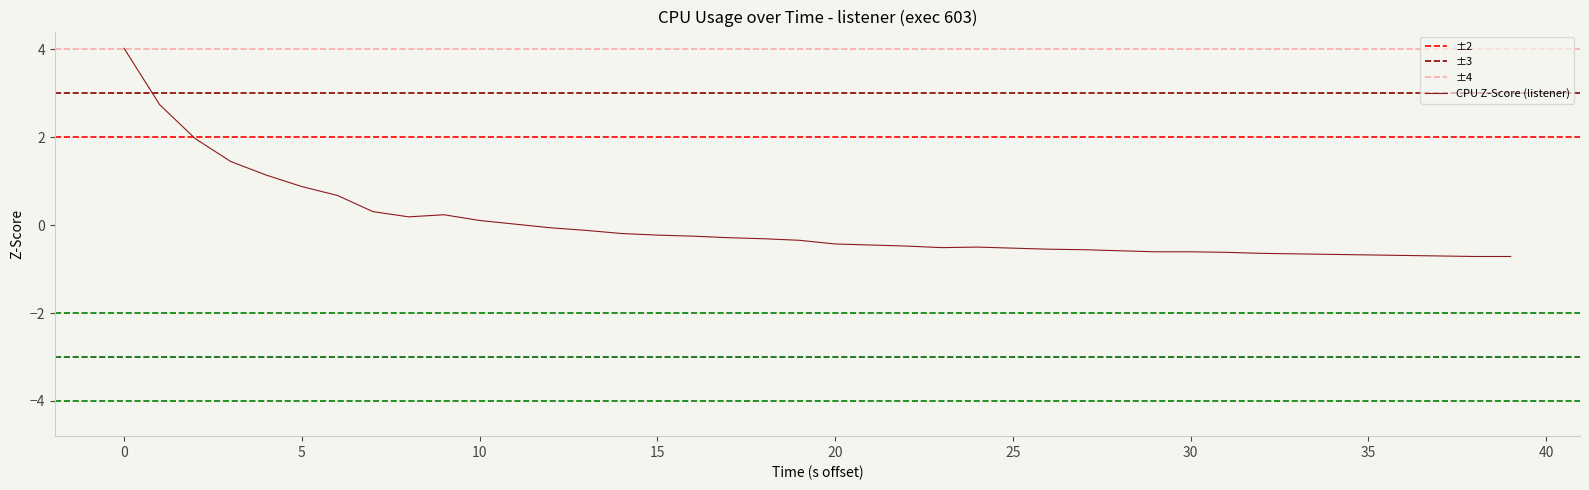

True or false: there are more than 1 points higher than both neighbors.

True